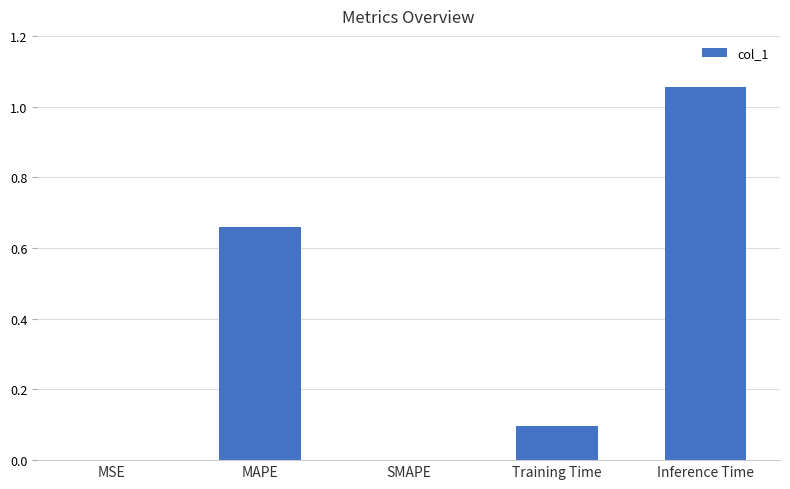

Which category has the highest value across all series?

Inference Time